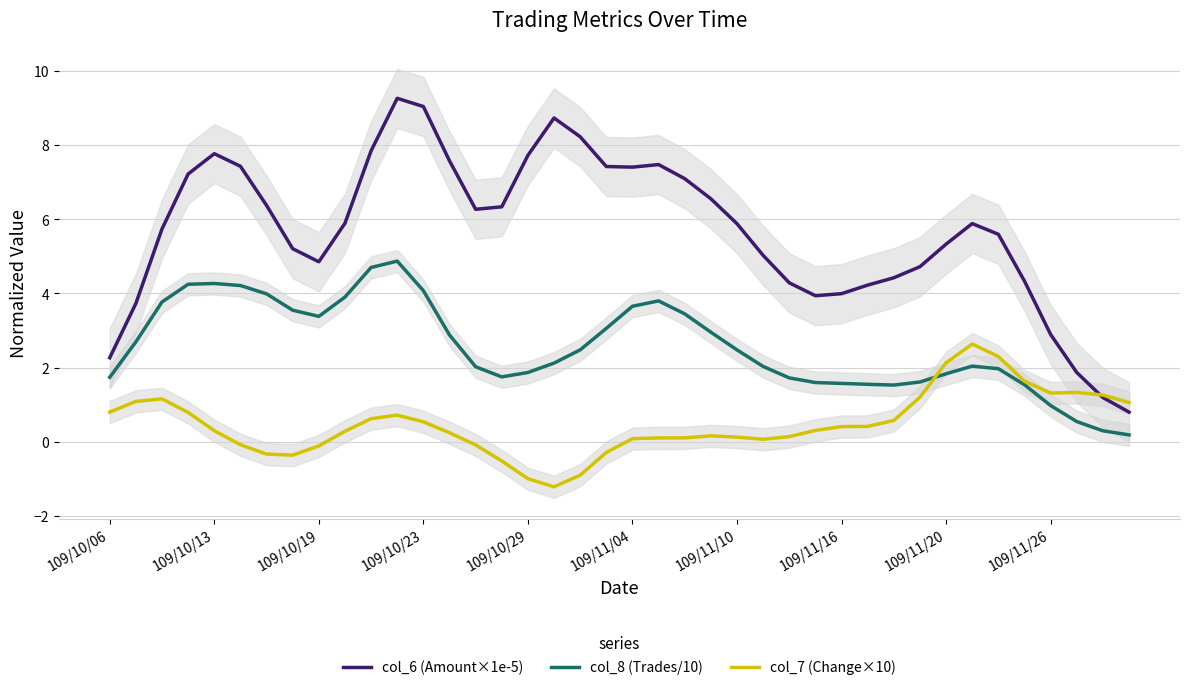

What is the maximum value for col_6 (Amount×1e-5)?

9.3